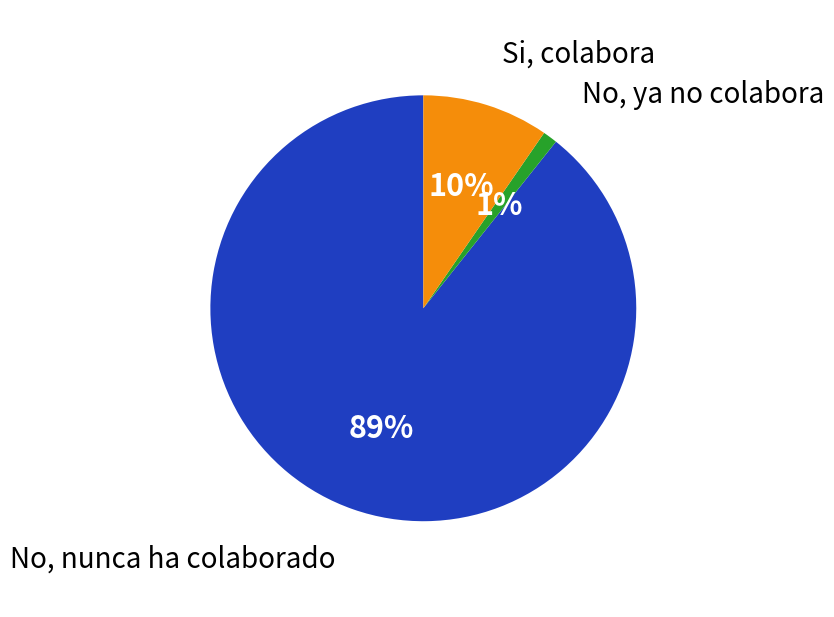

Between No, nunca ha colaborado and Si, colabora, which is larger?

No, nunca ha colaborado